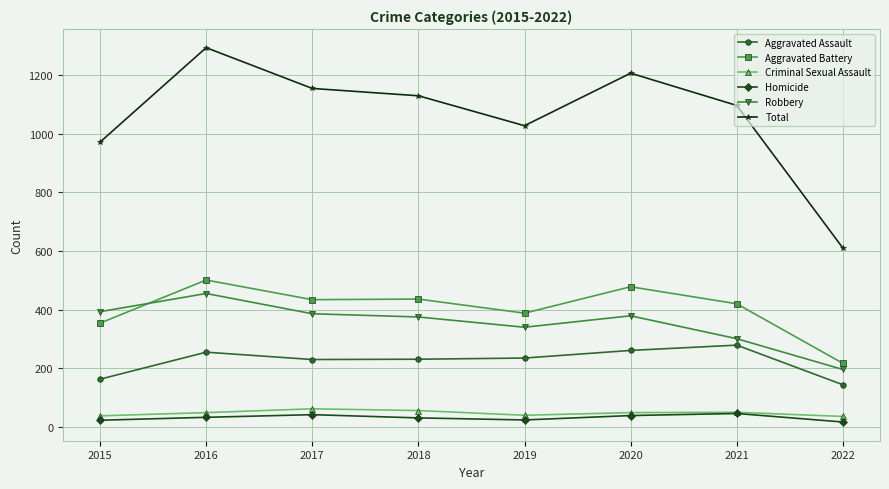

True or false: Robbery and Homicide intersect in this chart.

False